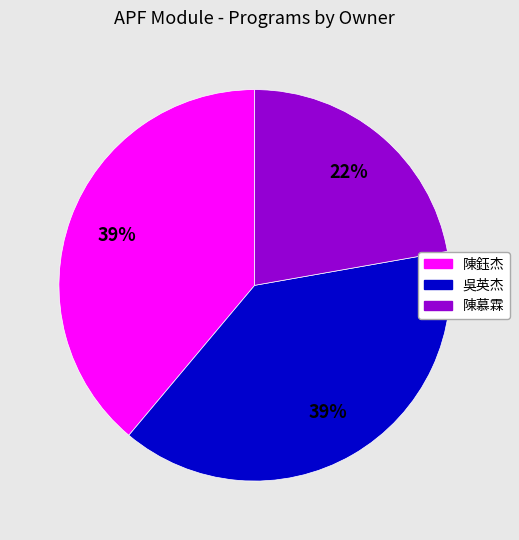

Is it true that 陳鈺杰 is 32% of the pie?

False